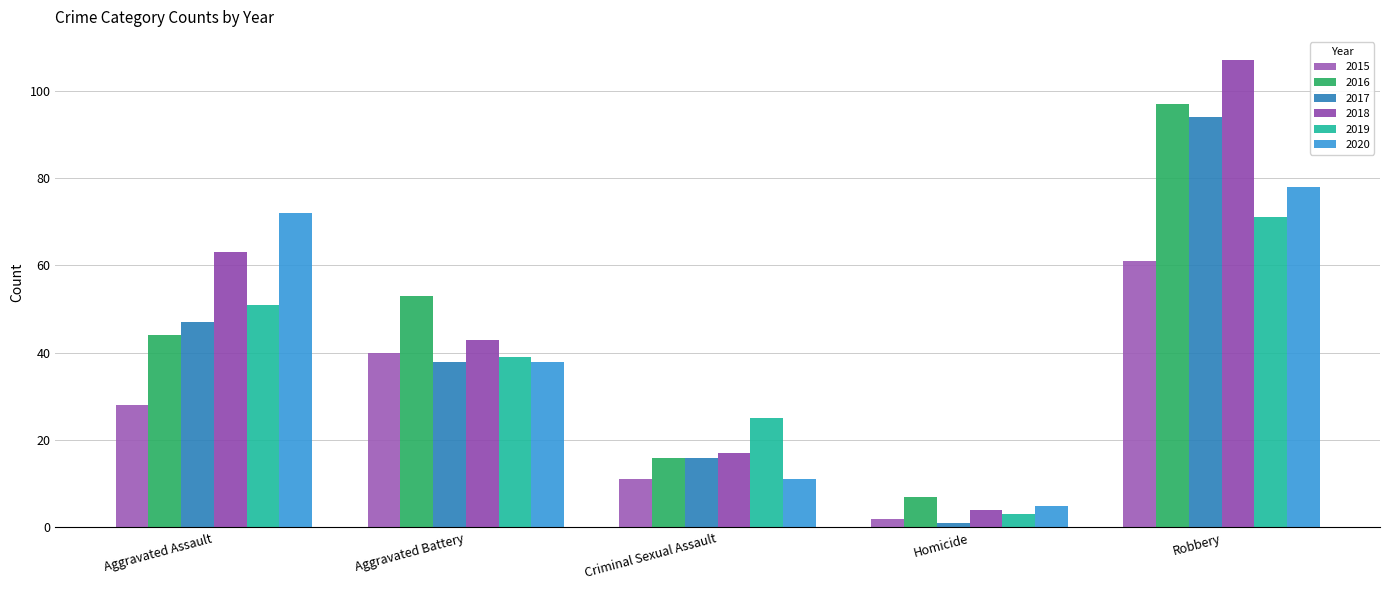

Between Aggravated Battery and Homicide, which series saw the biggest shift?

2016